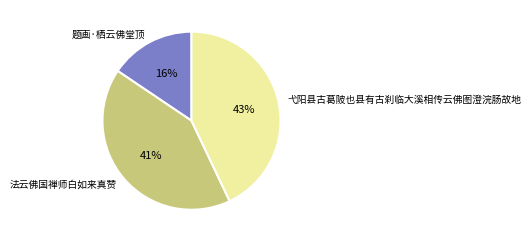

Which category has the biggest portion of the pie?

弋阳县古葛陂也县有古刹临大溪相传云佛图澄浣肠故地